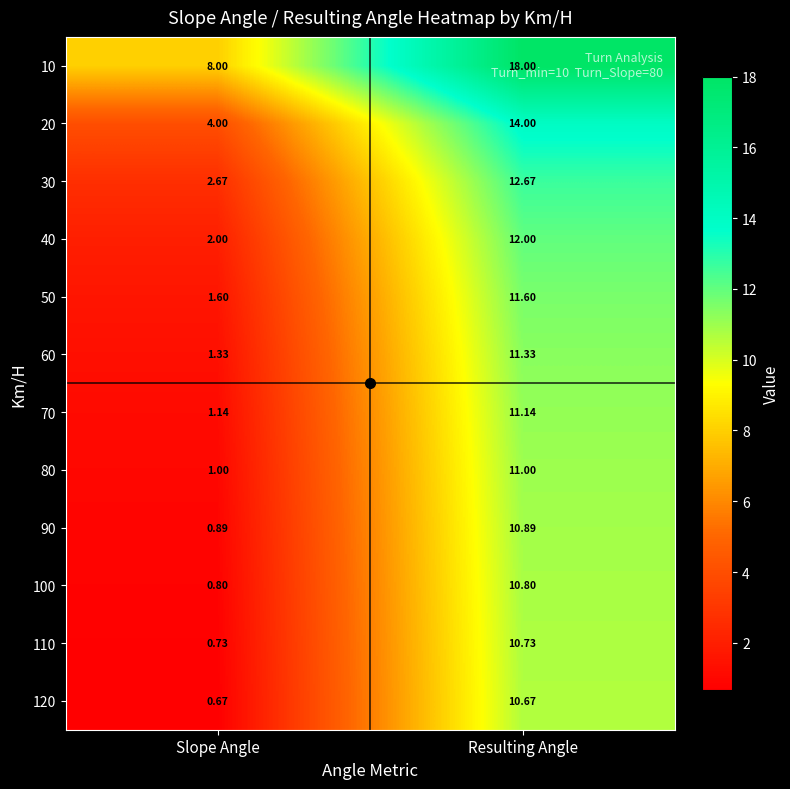

Rank the series by their maximum value, from lowest to highest.

120, 110, 100, 90, 80, 70, 60, 50, 40, 30, 20, 10